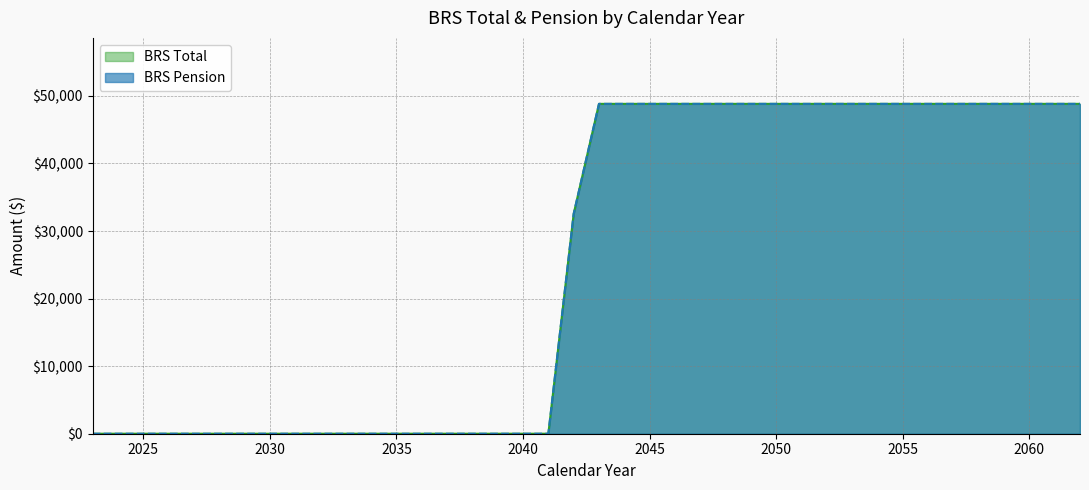

What is the sum of all BRS Pension values?

1008988